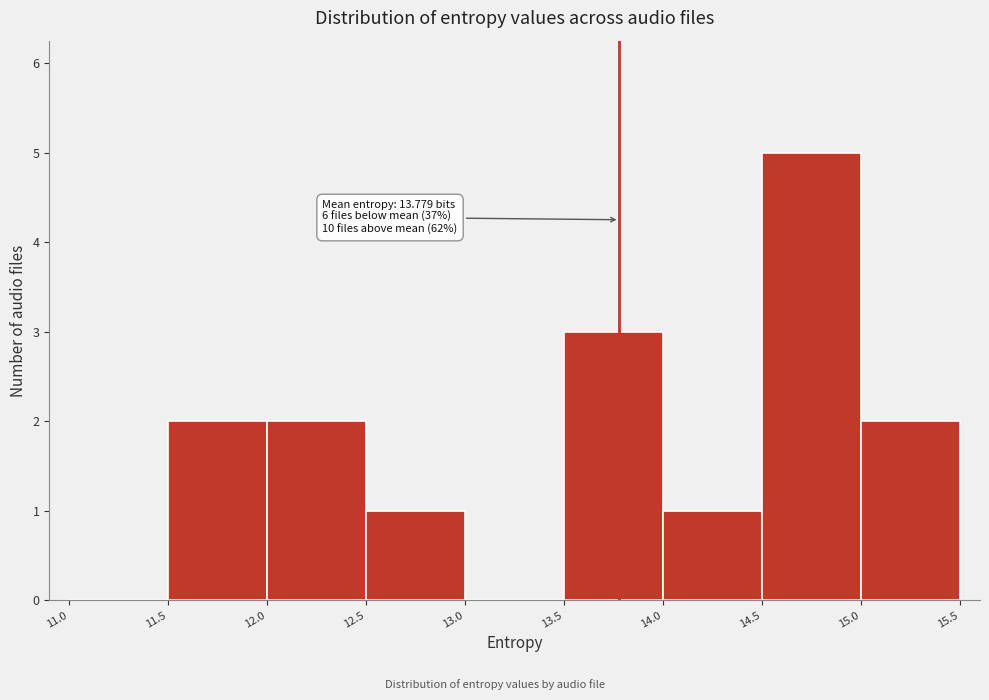

Over which range of the x-axis is the bar tallest?

14.5 to 15.0